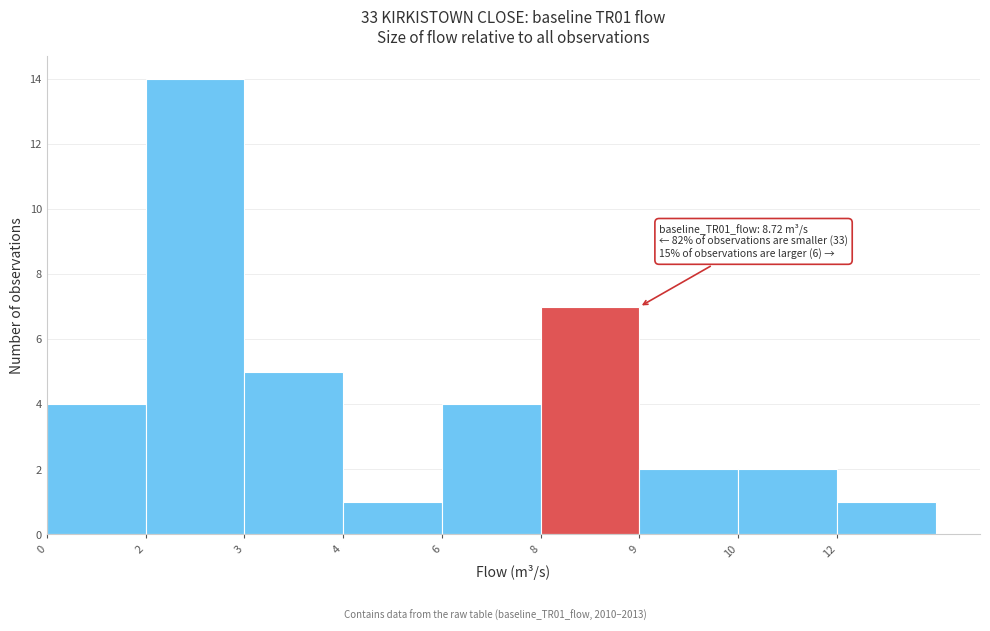

Reading left to right, extract all data points from this chart.

4	14	5	1	4	7	2	2	1